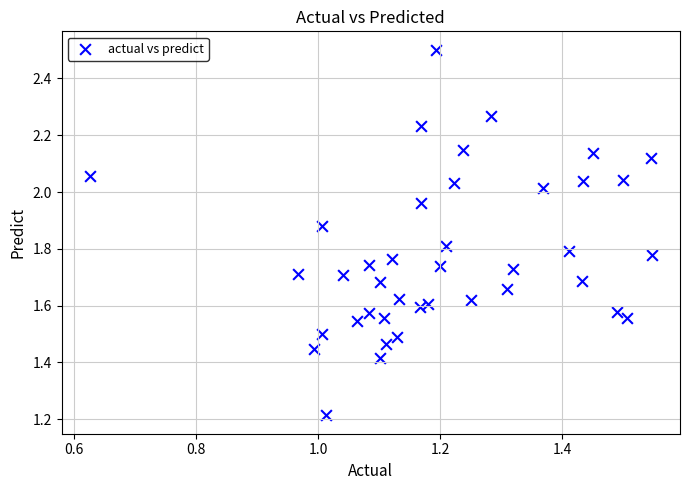

What is the range of Y values (max minus min)?

1.3